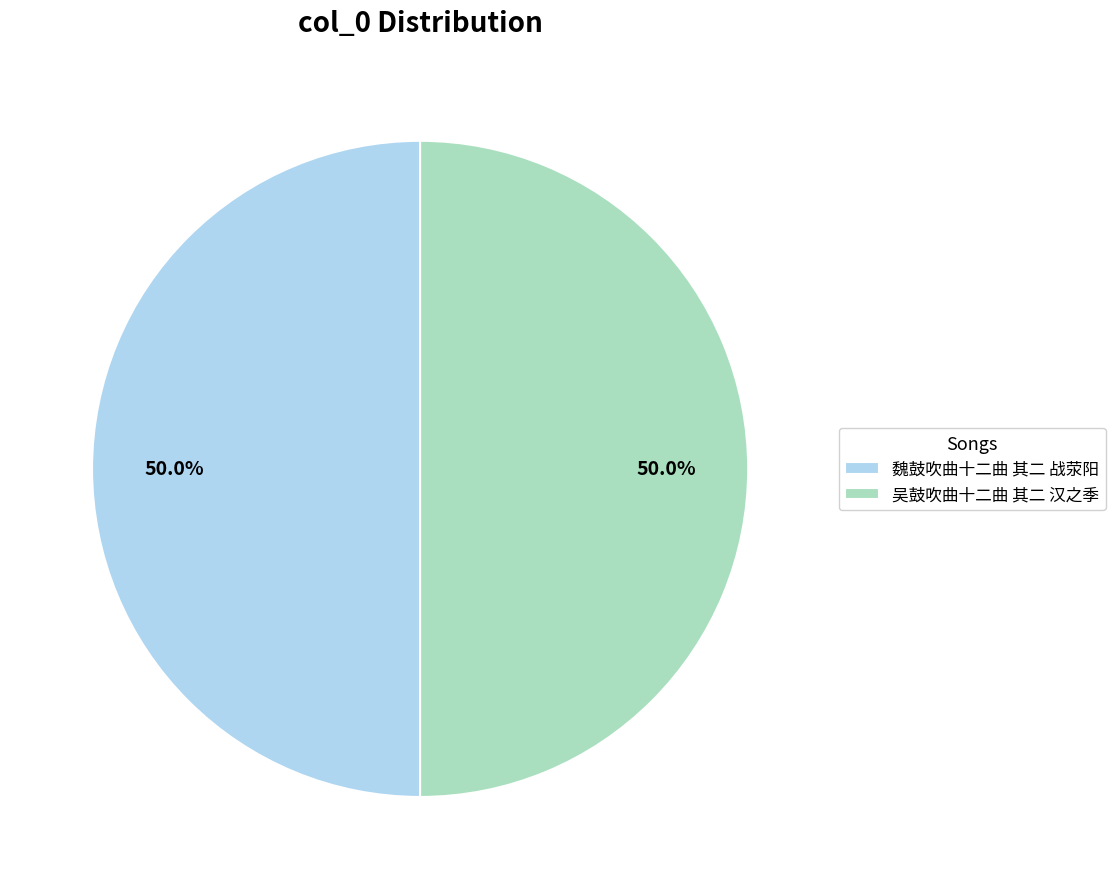

How many slices are in this pie chart?

2